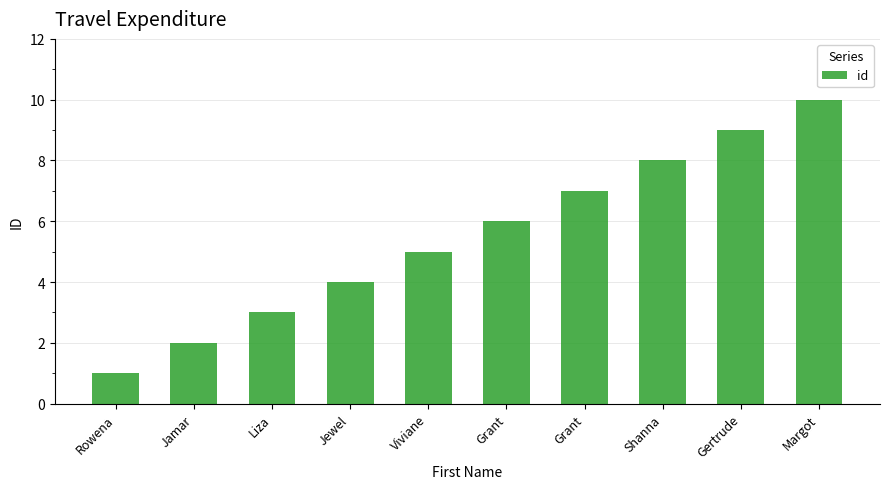

How many categories are shown in the chart?

10